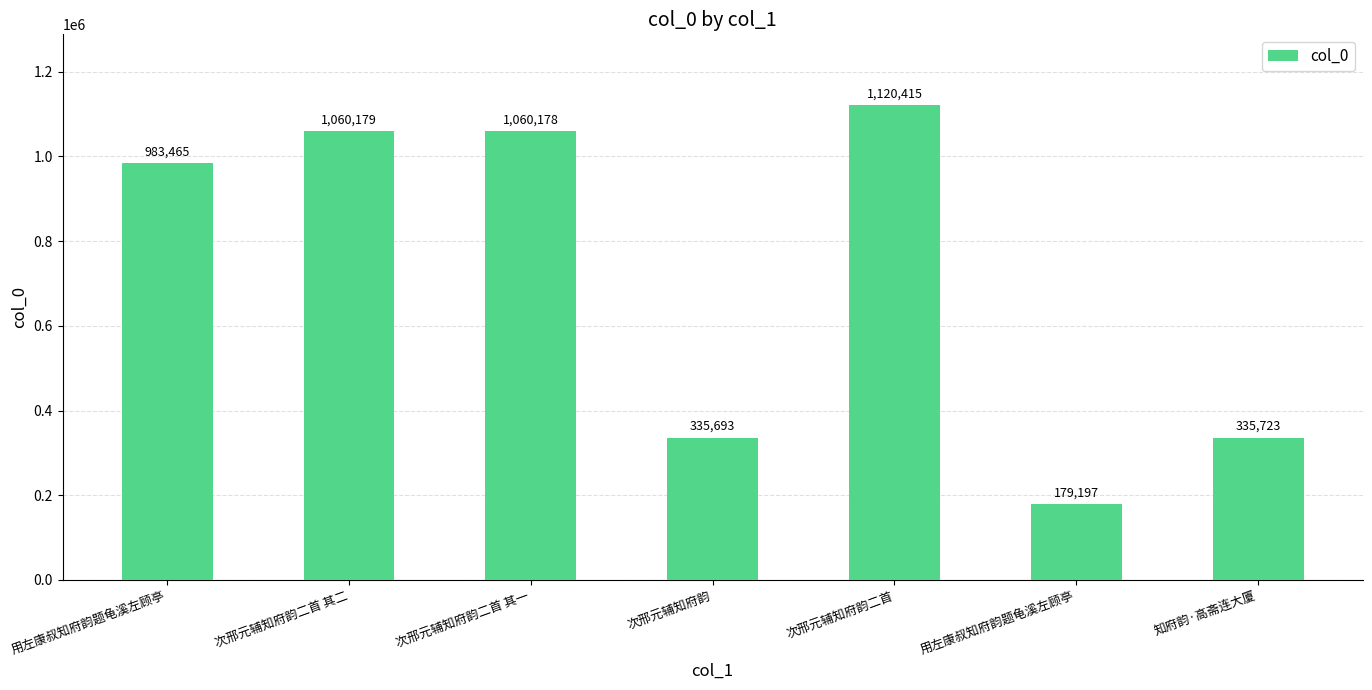

The chart shows a value of 179197 at 用左康叔知府韵题龟溪左顾亭. True or false?

True